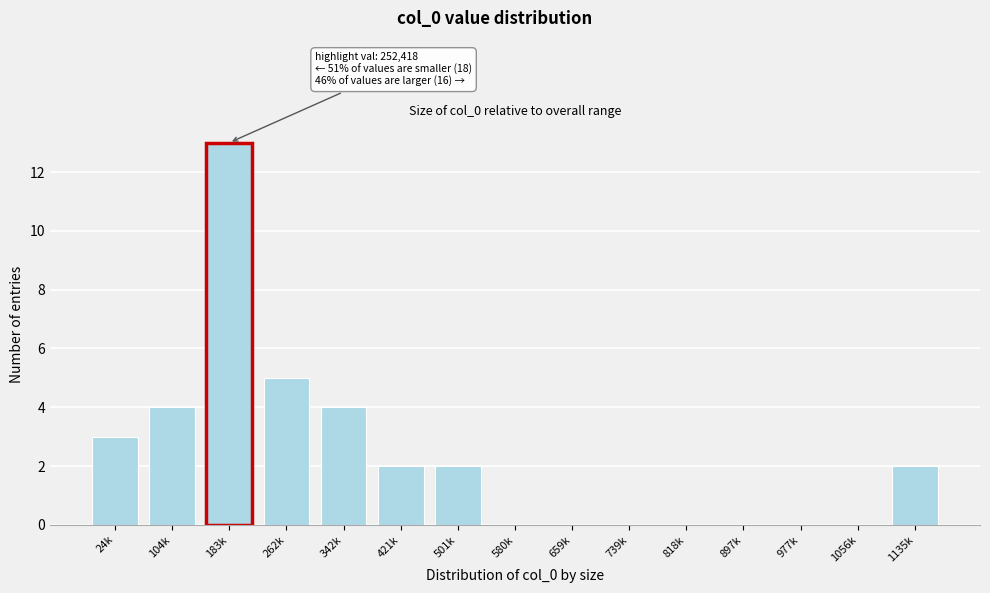

Reading left to right, transcribe all the data shown in this chart.

24k=3	104k=4	183k=13	262k=5	342k=4	421k=2	501k=2	580k=0	659k=0	739k=0	818k=0	897k=0	977k=0	1056k=0	1135k=2